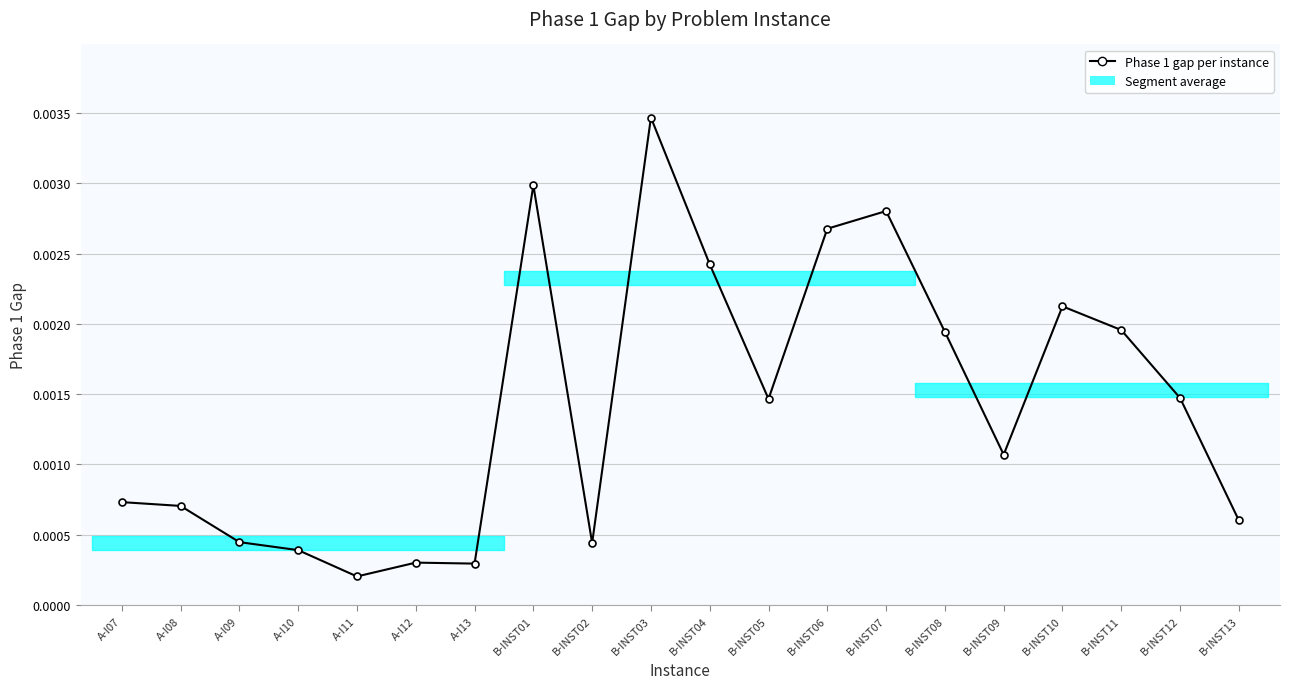

How many categories are shown in the chart?

20